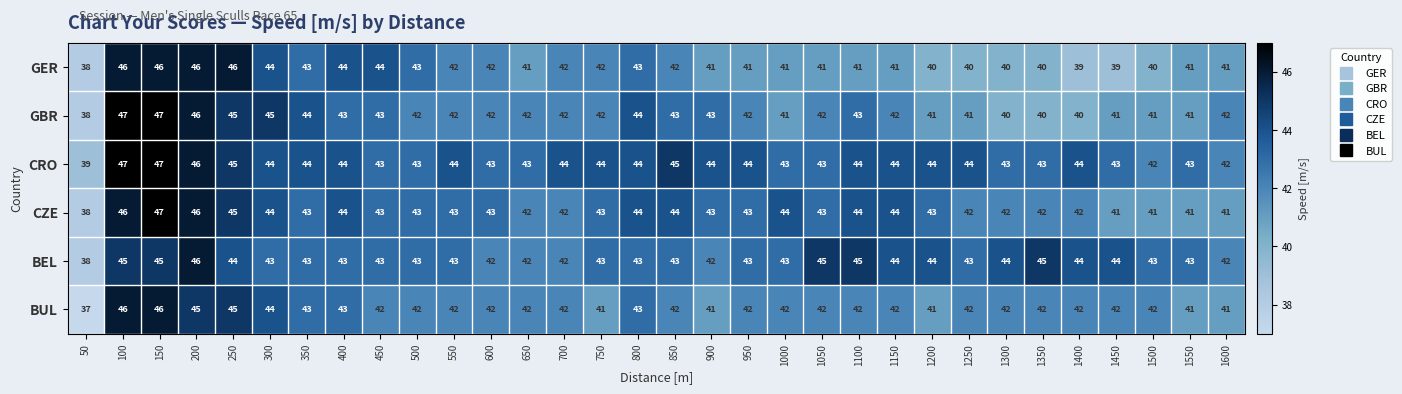

What is the maximum value shown in the chart?

47